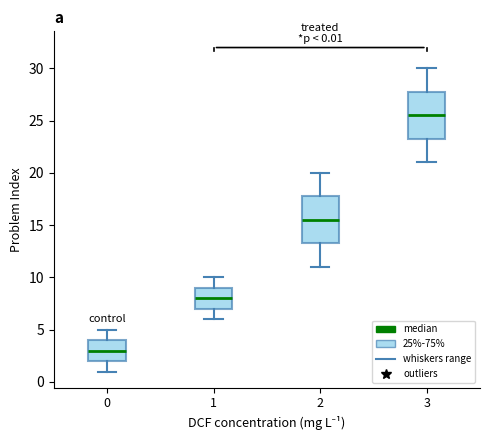

Which box has the lowest median line?

0